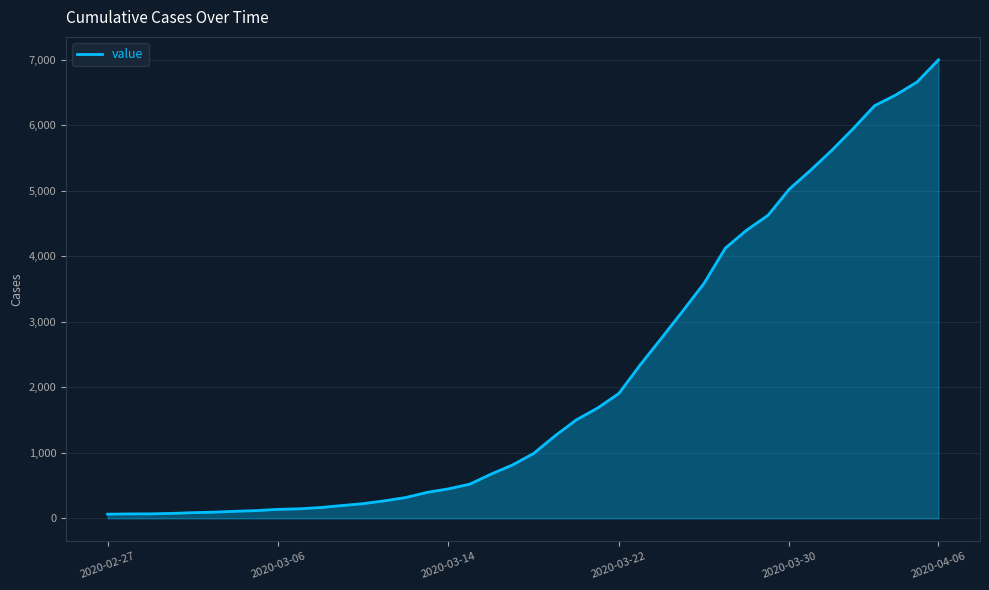

What is the greatest value displayed?

7002